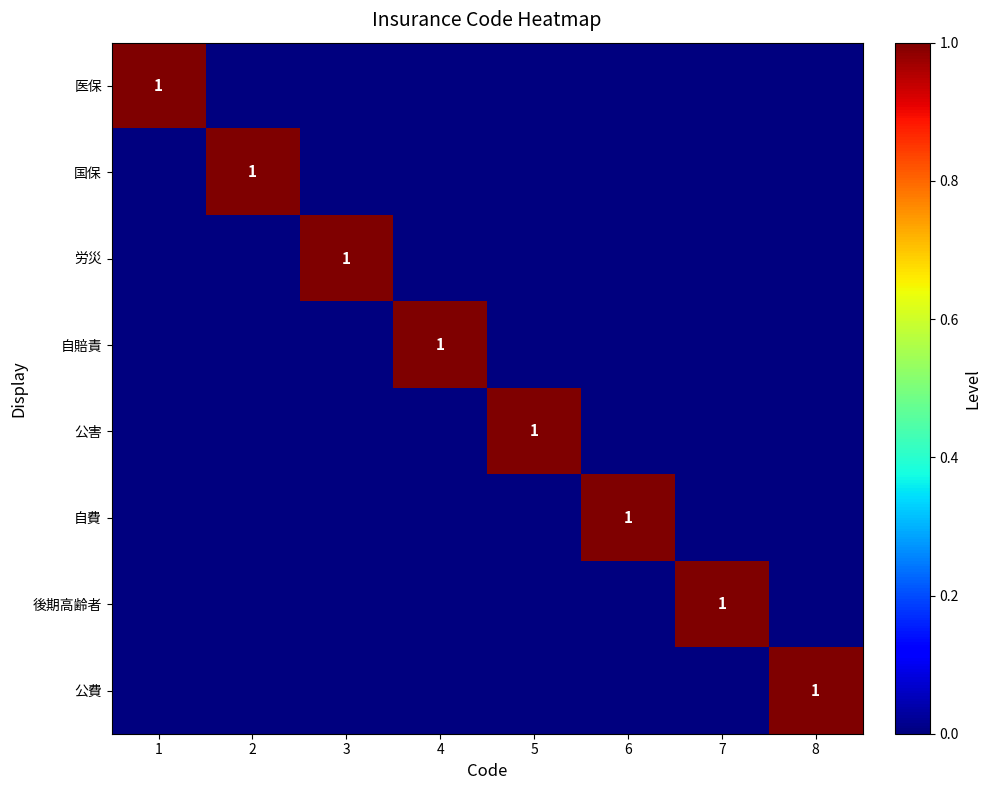

The 自費 series shows 2 at 6. True or false?

False